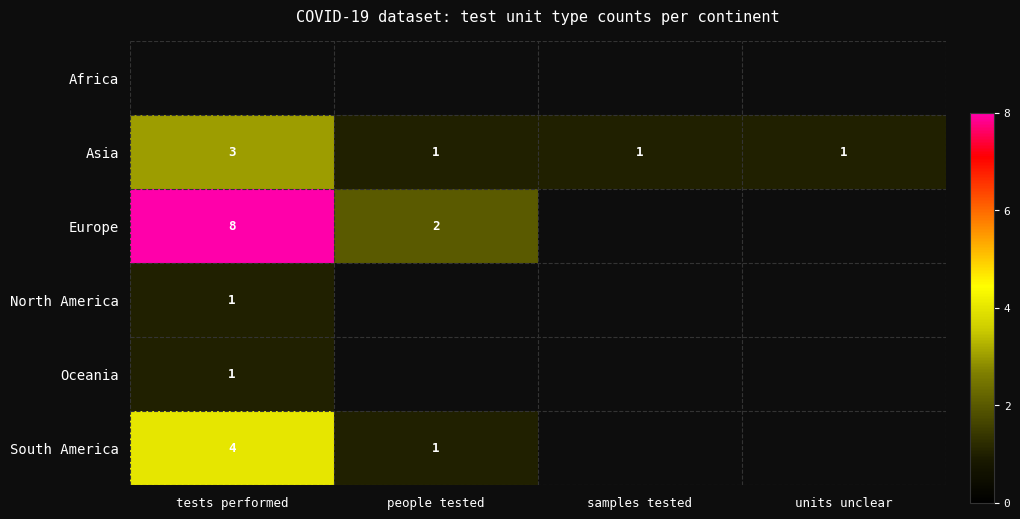

The Asia series shows 3 at tests performed. True or false?

True